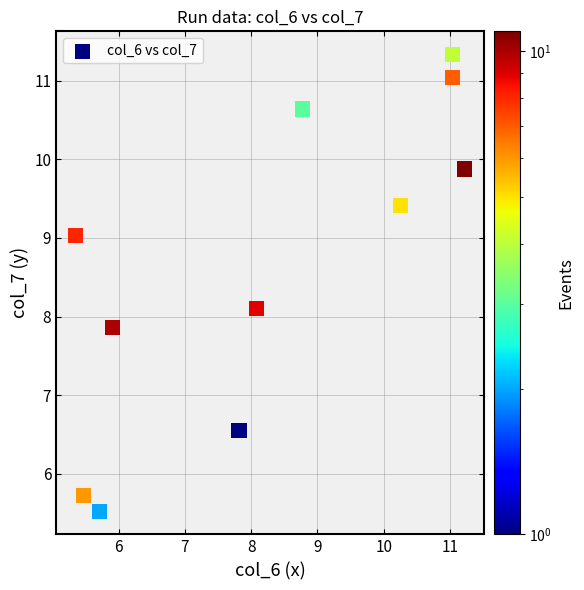

What is the average Y value?

8.6